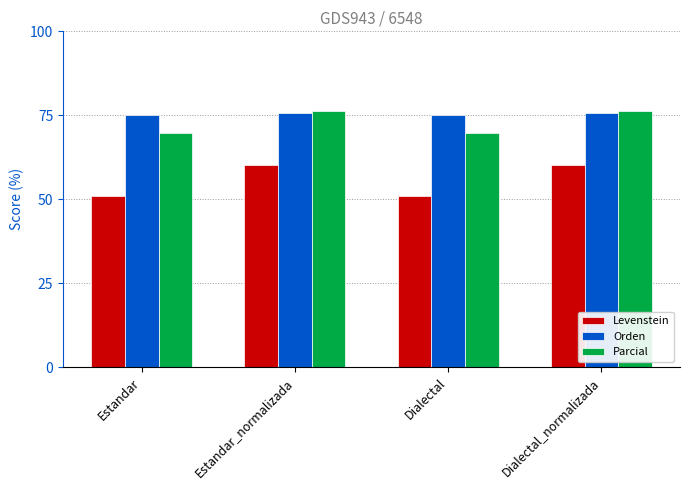

Reading left to right, transcribe all the data shown in this chart.

Levenstein: Estandar=51.0	Estandar_normalizada=60.4	Dialectal=51.0	Dialectal_normalizada=60.4
Orden: Estandar=75.2	Estandar_normalizada=75.6	Dialectal=75.2	Dialectal_normalizada=75.6
Parcial: Estandar=69.8	Estandar_normalizada=76.3	Dialectal=69.8	Dialectal_normalizada=76.3